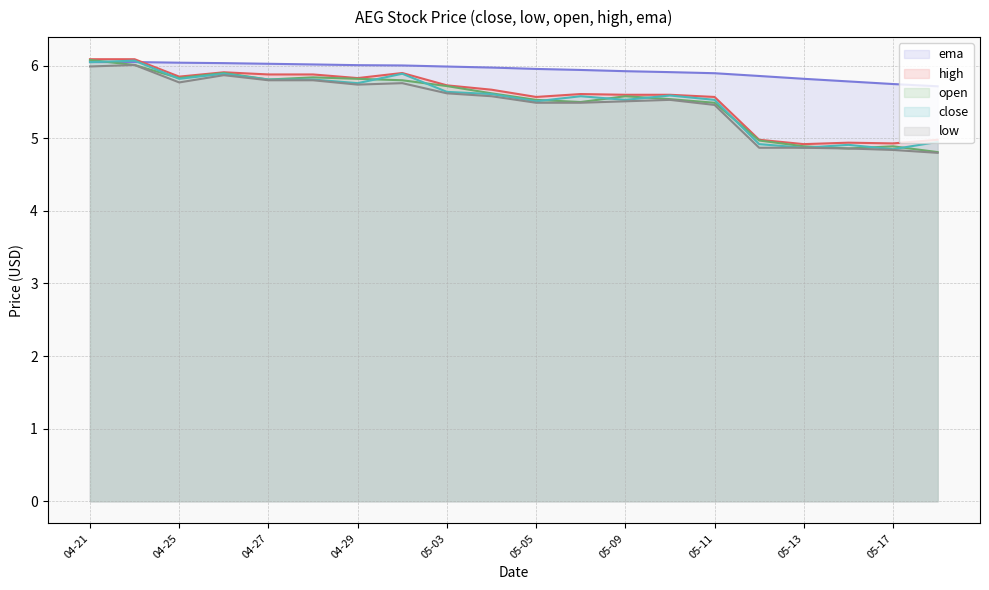

Which series has the largest total across all categories?

ema